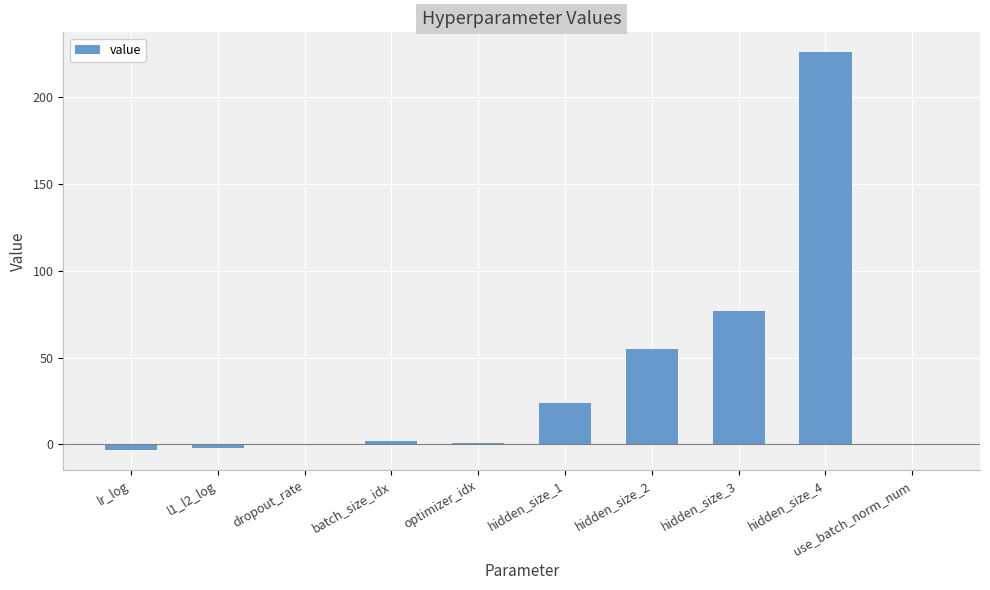

Where is the data nearest to the value 111?

hidden_size_3